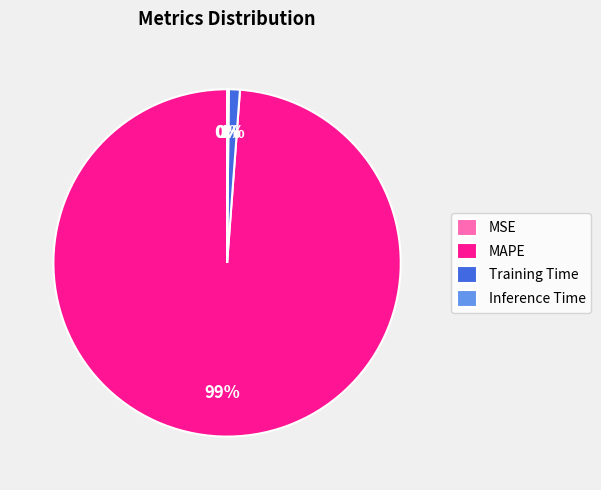

Is Training Time the majority of the pie?

No